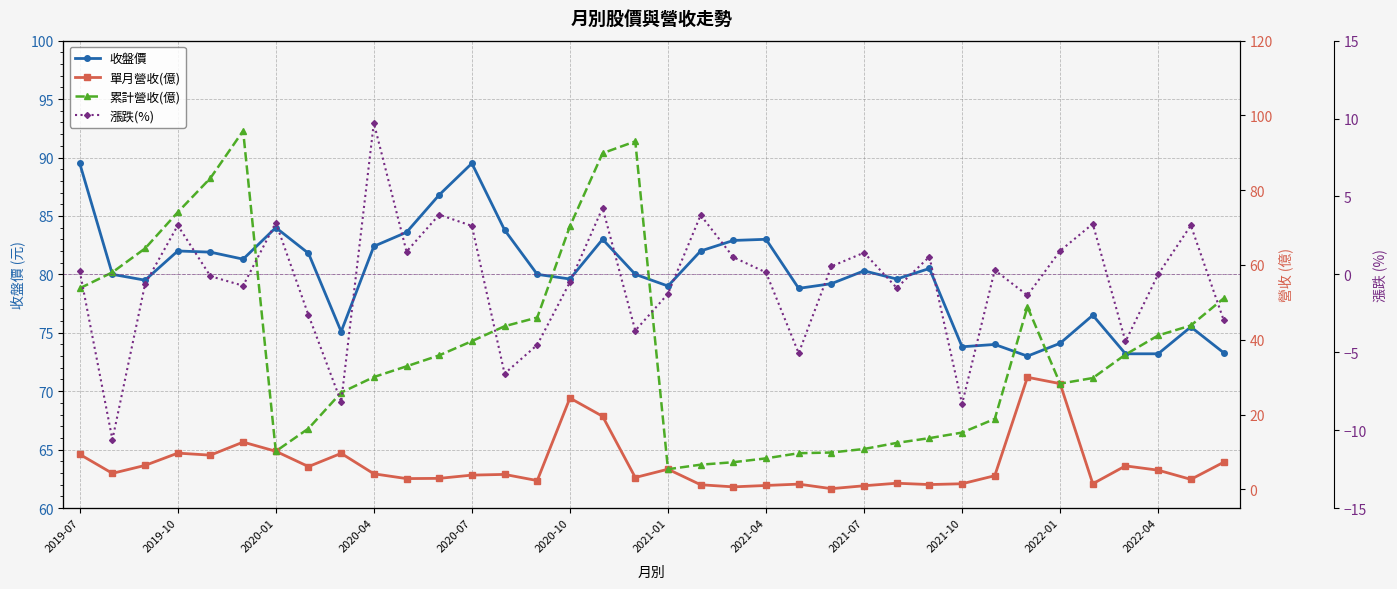

Rank the series by their maximum value, from highest to lowest.

累計營收(億), 收盤價, 單月營收(億), 漲跌(%)